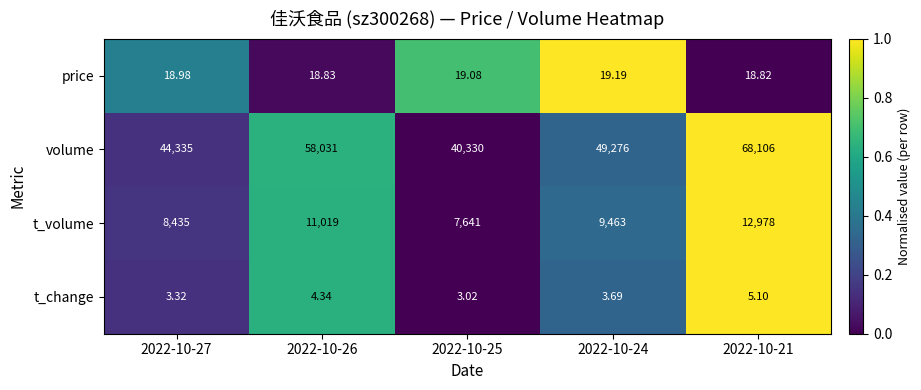

At which category does the chart reach its peak across all series?

2022-10-21